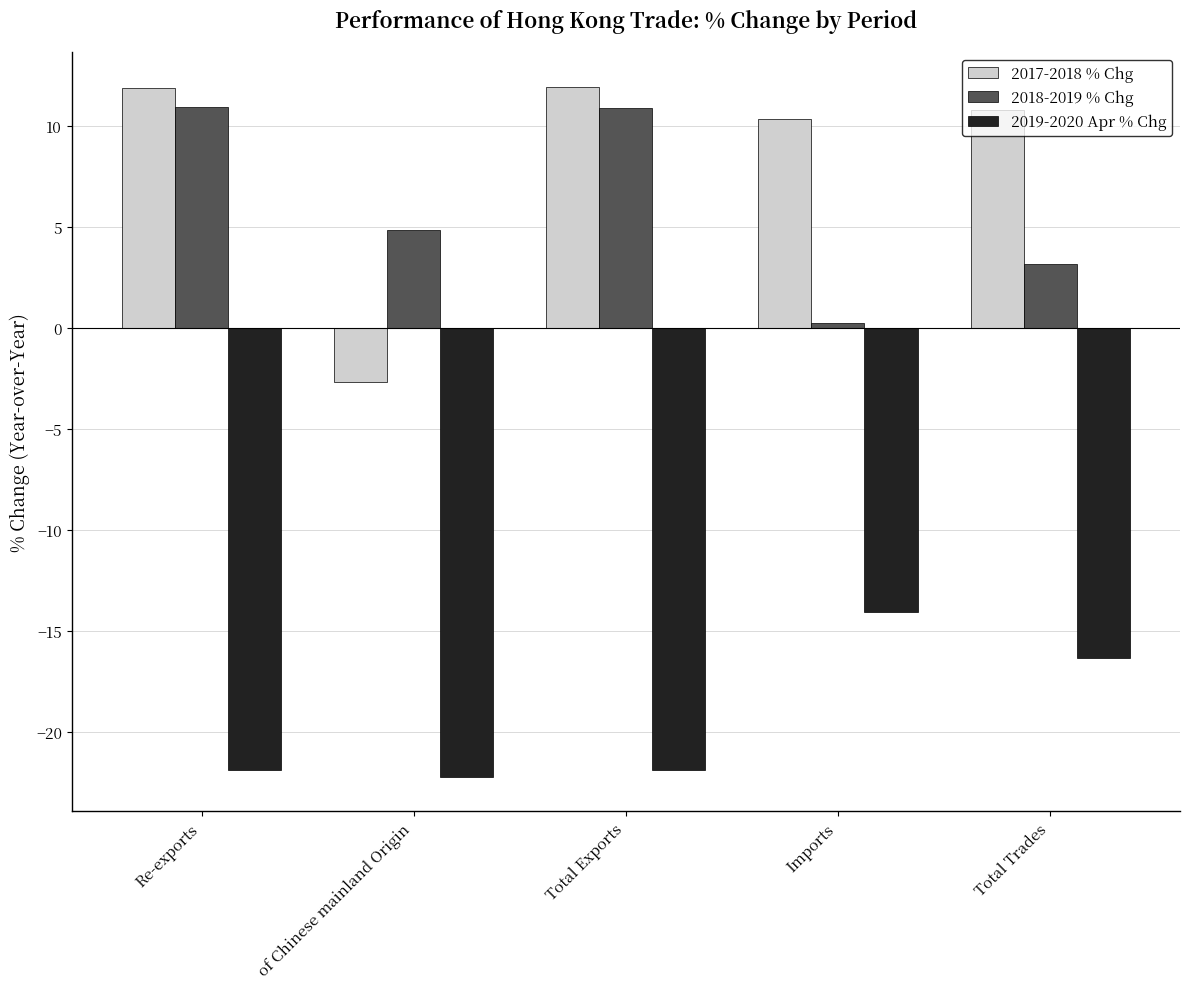

What is the greatest value displayed?

11.9